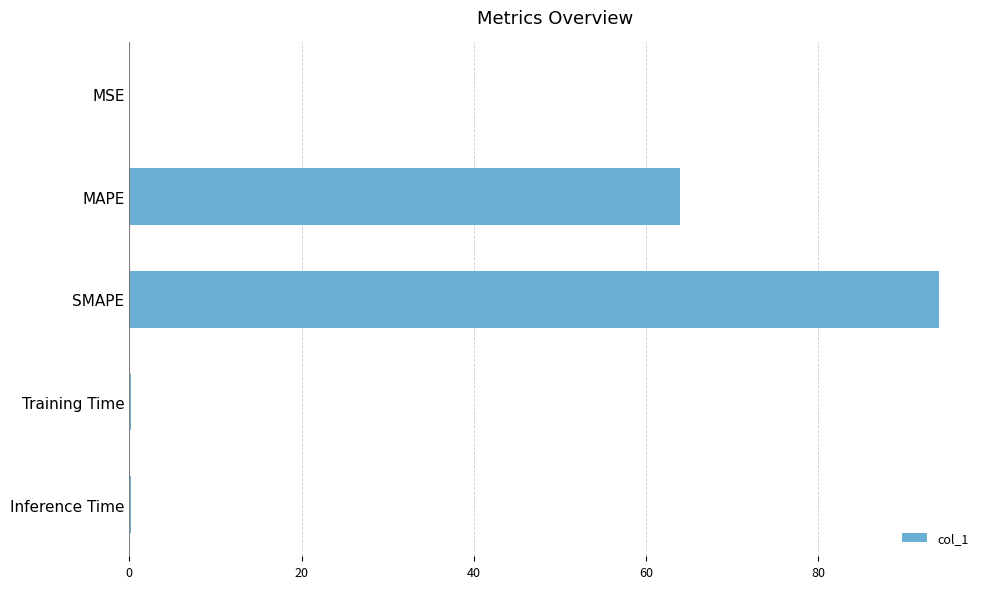

Which label corresponds to the largest value in the chart?

SMAPE